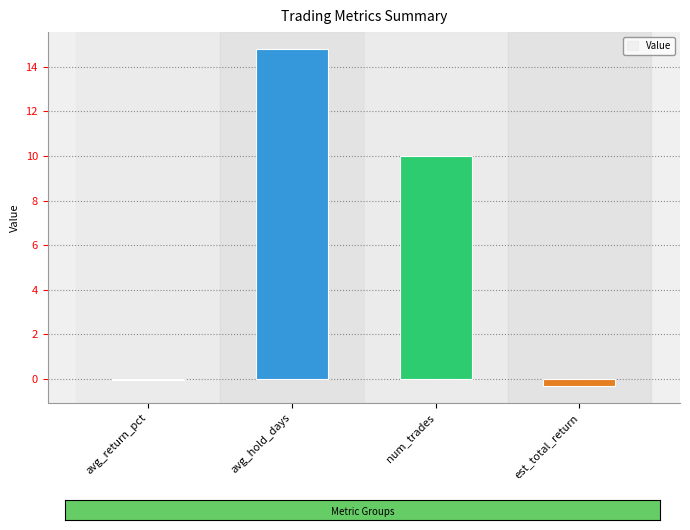

Which label corresponds to the largest value in the chart?

avg_hold_days